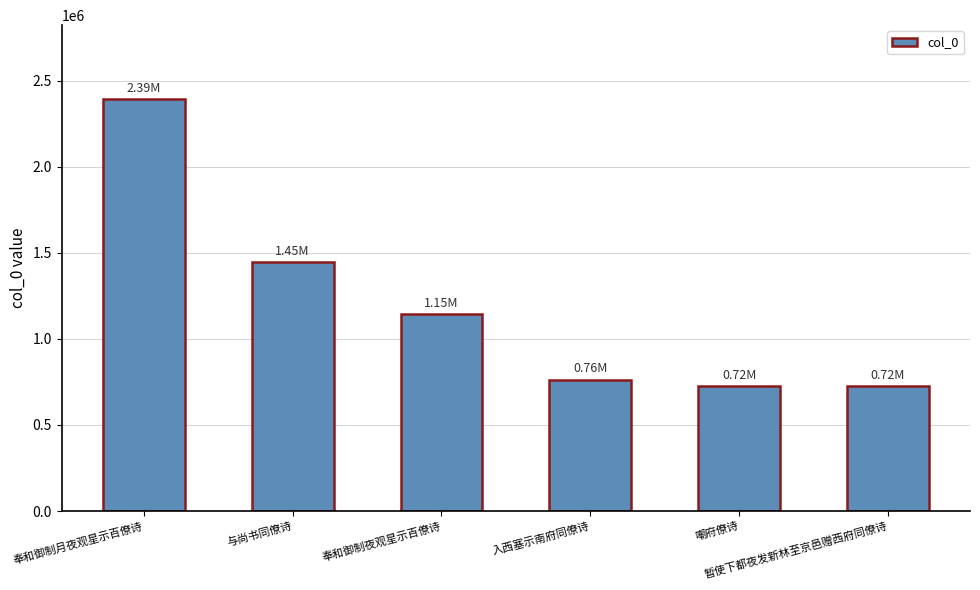

What is the value of the 1st bar from the left?

2392834